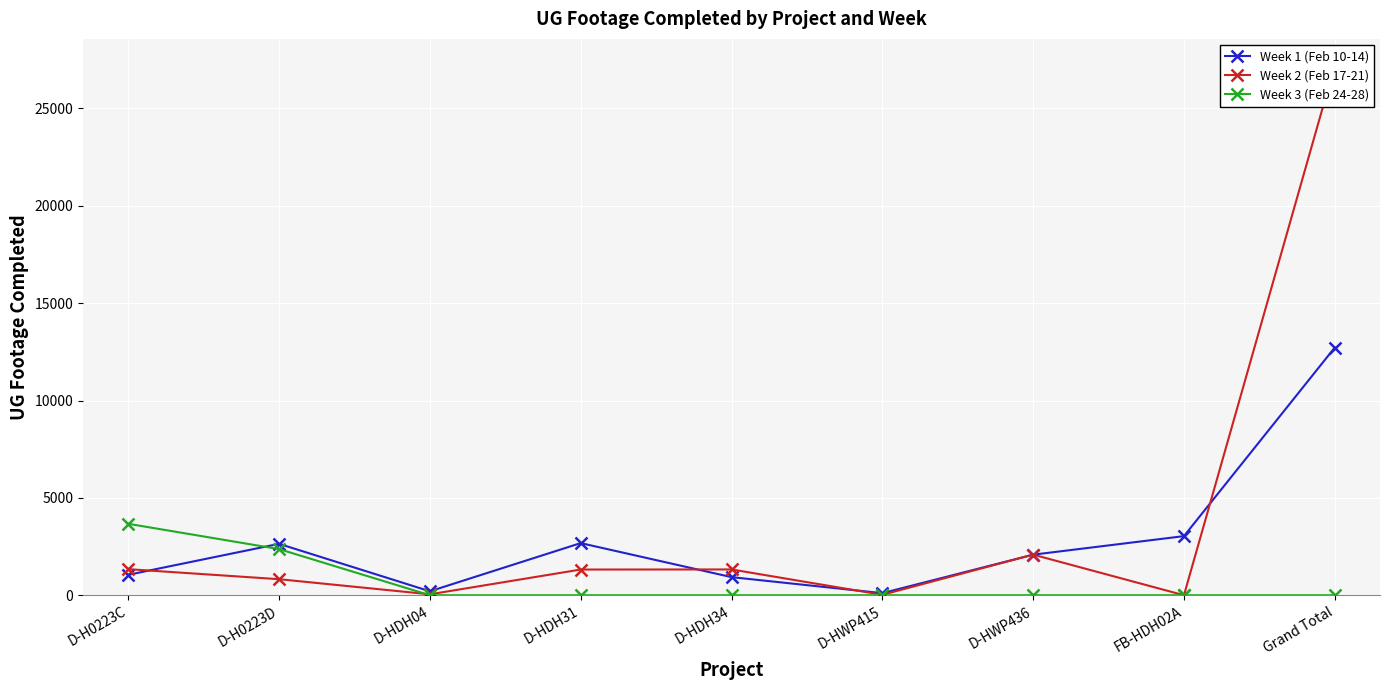

Is the value of Week 1 (Feb 10-14) at D-HDH34 greater than the value of Week 3 (Feb 24-28) at D-HWP415?

Yes